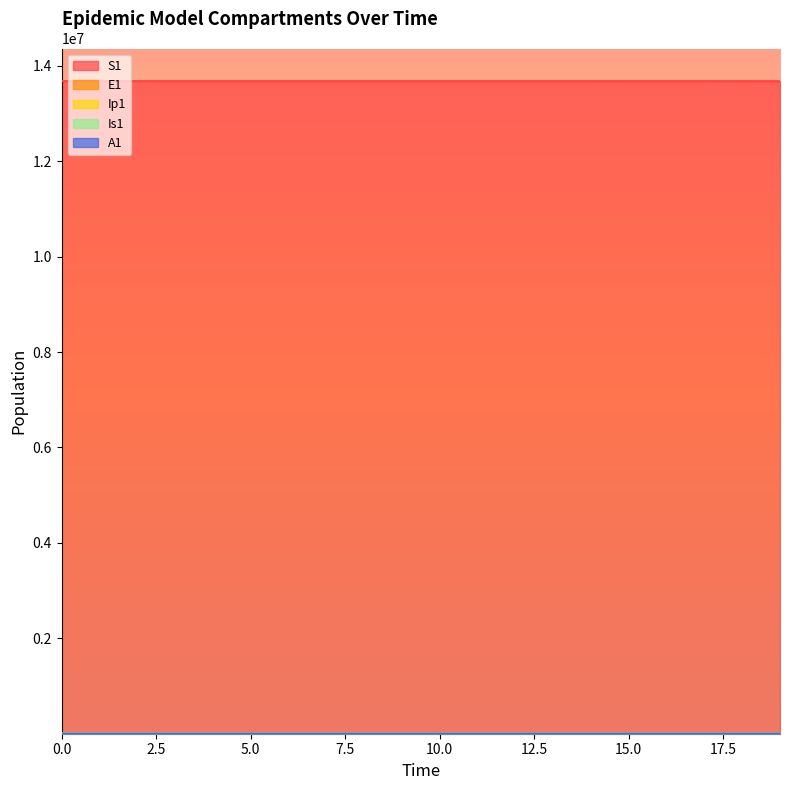

What is the value of the Is1 point at the 11th from the left?

2.7